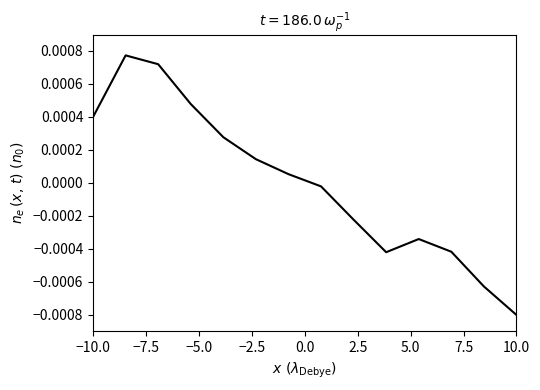

At which label does the data first exceed 0?

−10.0